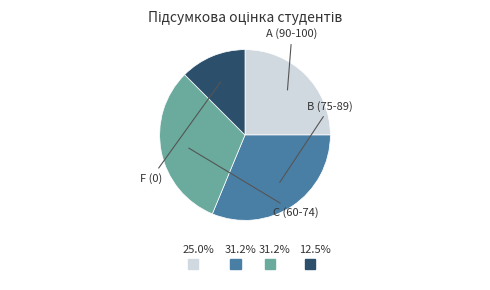

Is there a majority slice in this chart?

No